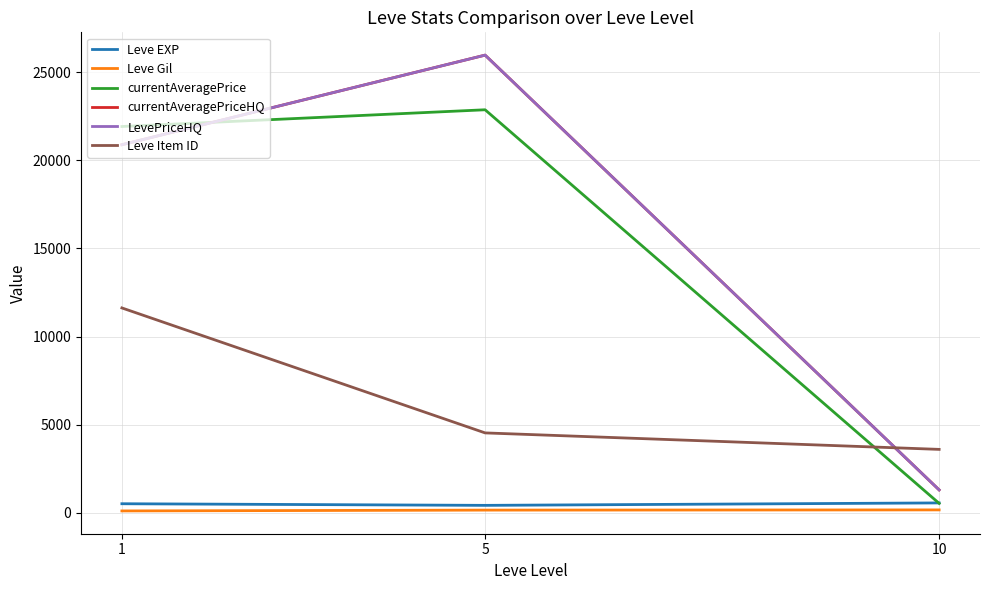

What is the lowest value of the LevePriceHQ series?

1304.4